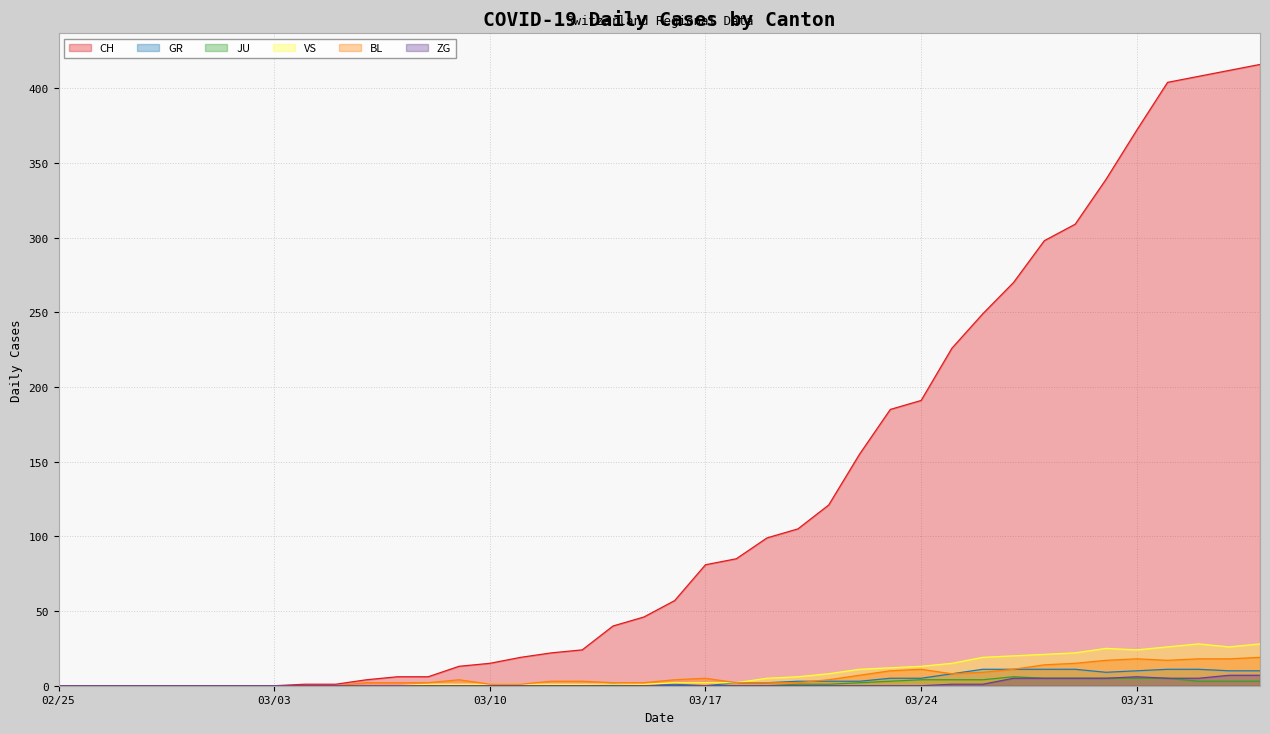

What is the value of the VS point at the 23rd from the left?

2